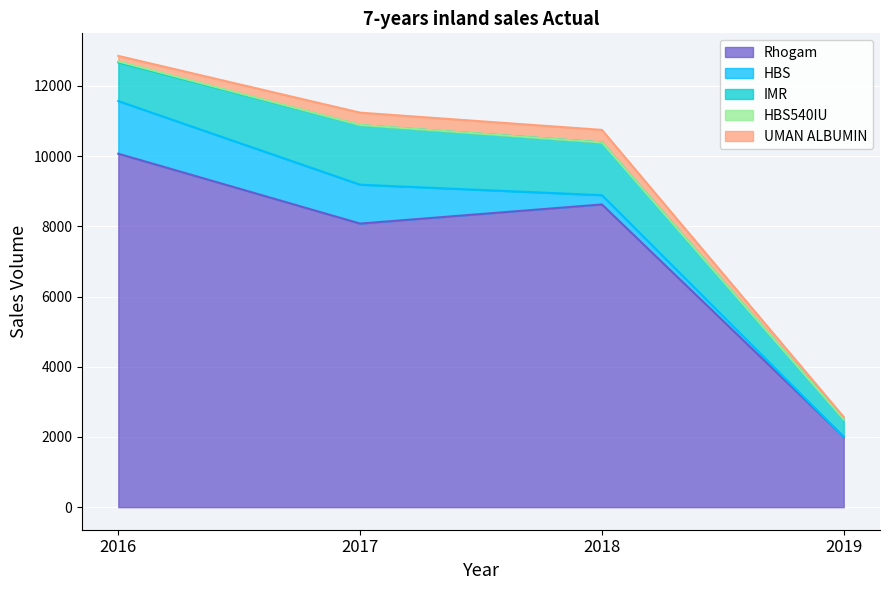

Reading right to left, transcribe all the data shown in this chart.

Rhogam: 2019=2002	2018=8624	2017=8079	2016=10069
HBS: 2019=0	2018=264	2017=1108	2016=1500
IMR: 2019=498	2018=1503	2017=1695	2016=1100
HBS540IU: 2019=0	2018=0	2017=5	2016=29
UMAN ALBUMIN: 2019=68	2018=357	2017=352	2016=158